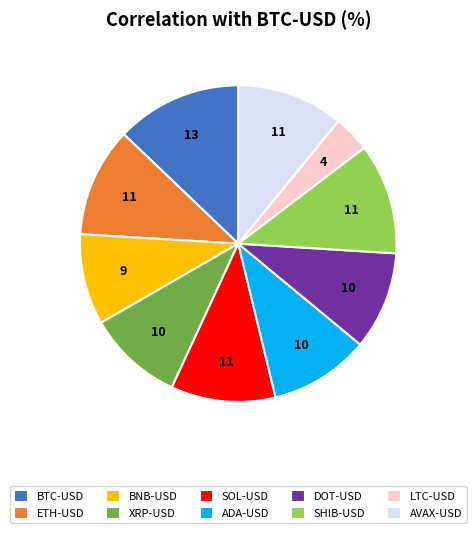

Is the sum of BNB-USD and BTC-USD greater than half?

No